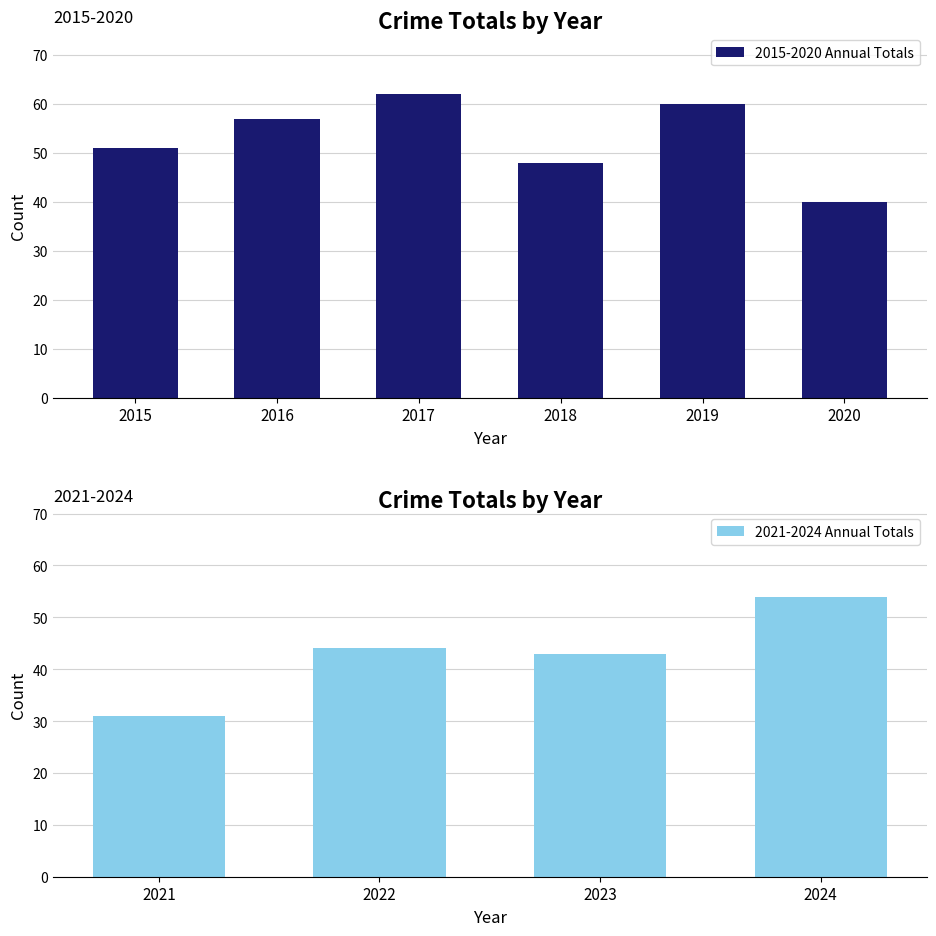

List the labels in order of value, largest first.

2017, 2019, 2016, 2015, 2018, 2020